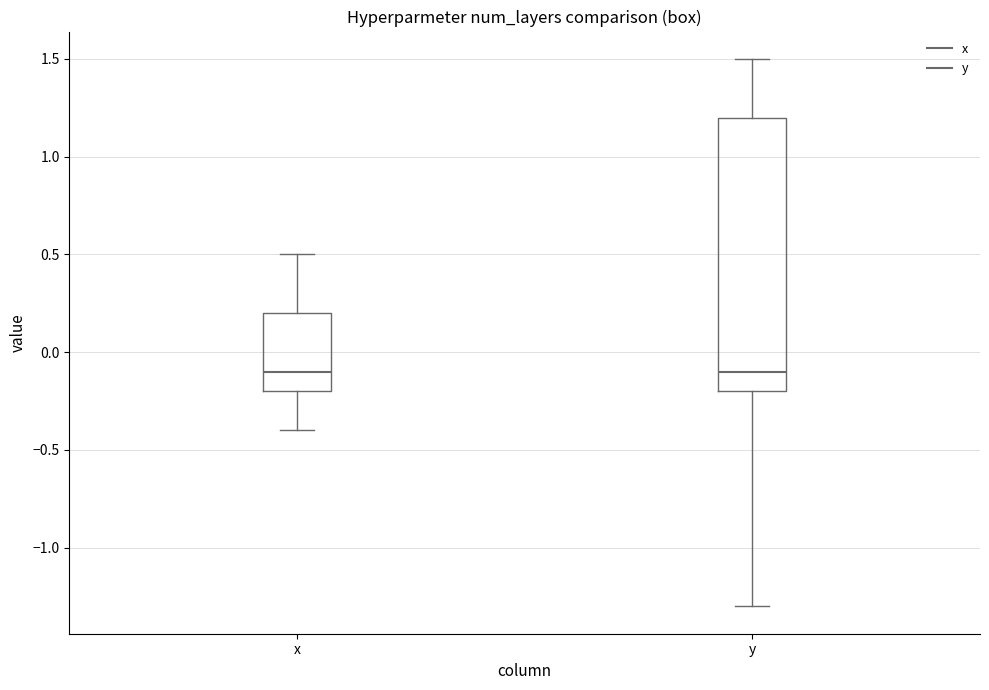

Reading left to right, transcribe this box plot: for each box, give where its median line is, the range the box spans, and where its two whiskers end, as read against the y-axis. The values are not printed on the chart, so give them approximately, as read against the axis.

x: median -0.1, box -0.2 to 0.2, whiskers -0.4 to 0.5
y: median -0.1, box -0.2 to 1.2, whiskers -1.3 to 1.5